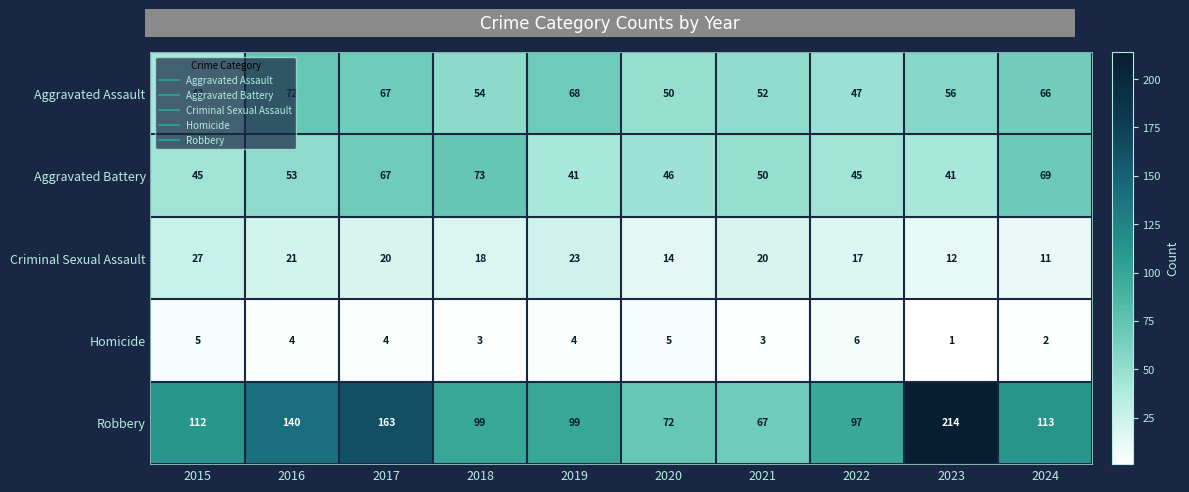

The Aggravated Battery series shows 89 at 2017. True or false?

False